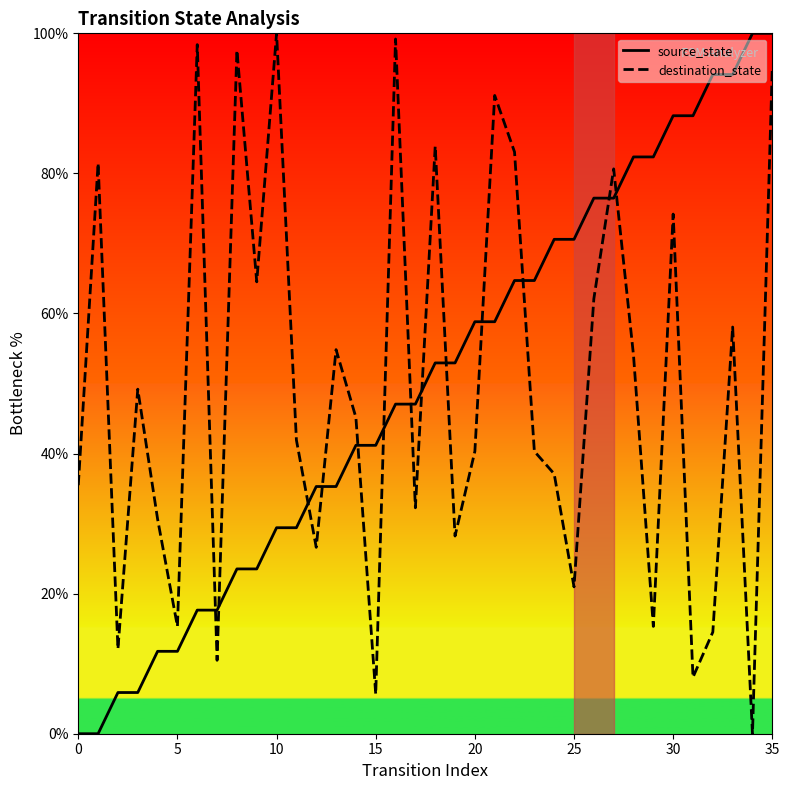

Reading right to left, extract all data points from this chart.

source_state: 100.0	100.0	94.1	94.1	88.2	88.2	82.4	82.4	76.5	76.5	70.6	70.6	64.7	64.7	58.8	58.8	52.9	52.9	47.1	47.1	41.2	41.2	35.3	35.3	29.4	29.4	23.5	23.5	17.6	17.6	11.8	11.8	5.9	5.9	0.0	0.0
destination_state: 95.2	0.0	58.1	14.5	8.1	74.2	15.3	54.0	80.6	62.1	21.0	37.1	40.3	83.1	91.1	40.3	28.2	83.9	32.3	99.2	5.6	45.2	54.8	26.6	41.9	100.0	64.5	97.6	10.5	98.4	15.3	30.6	49.2	12.1	81.5	35.5